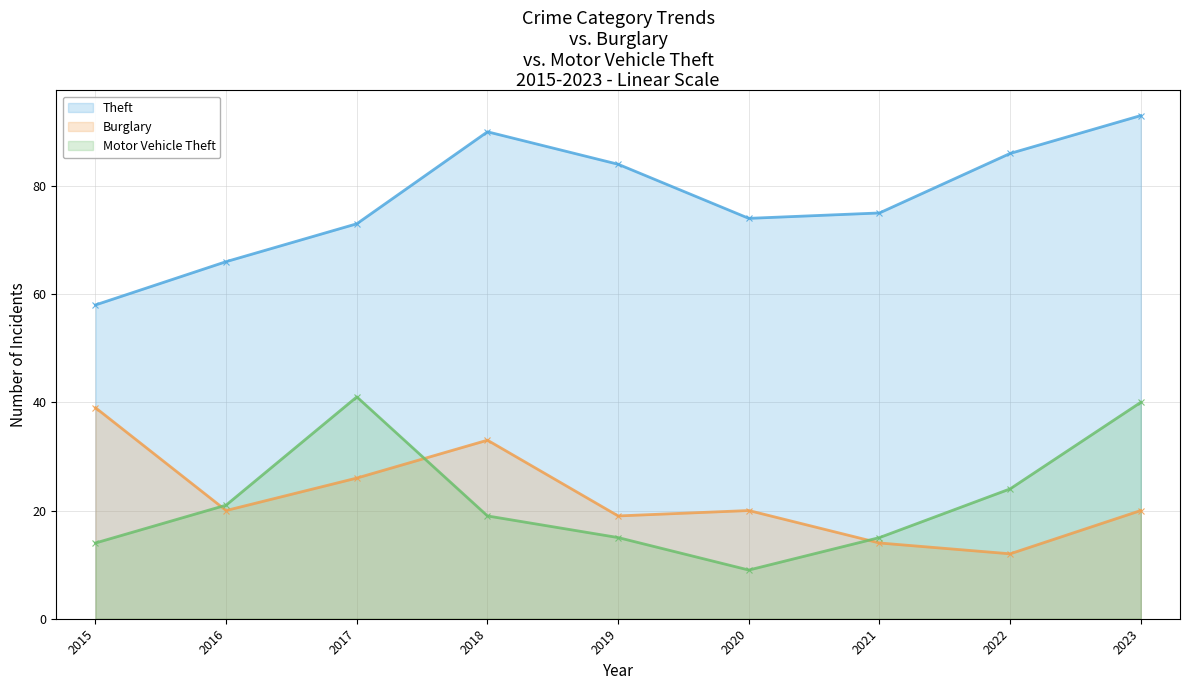

Between 2016 and 2019, which series saw the biggest shift?

Theft